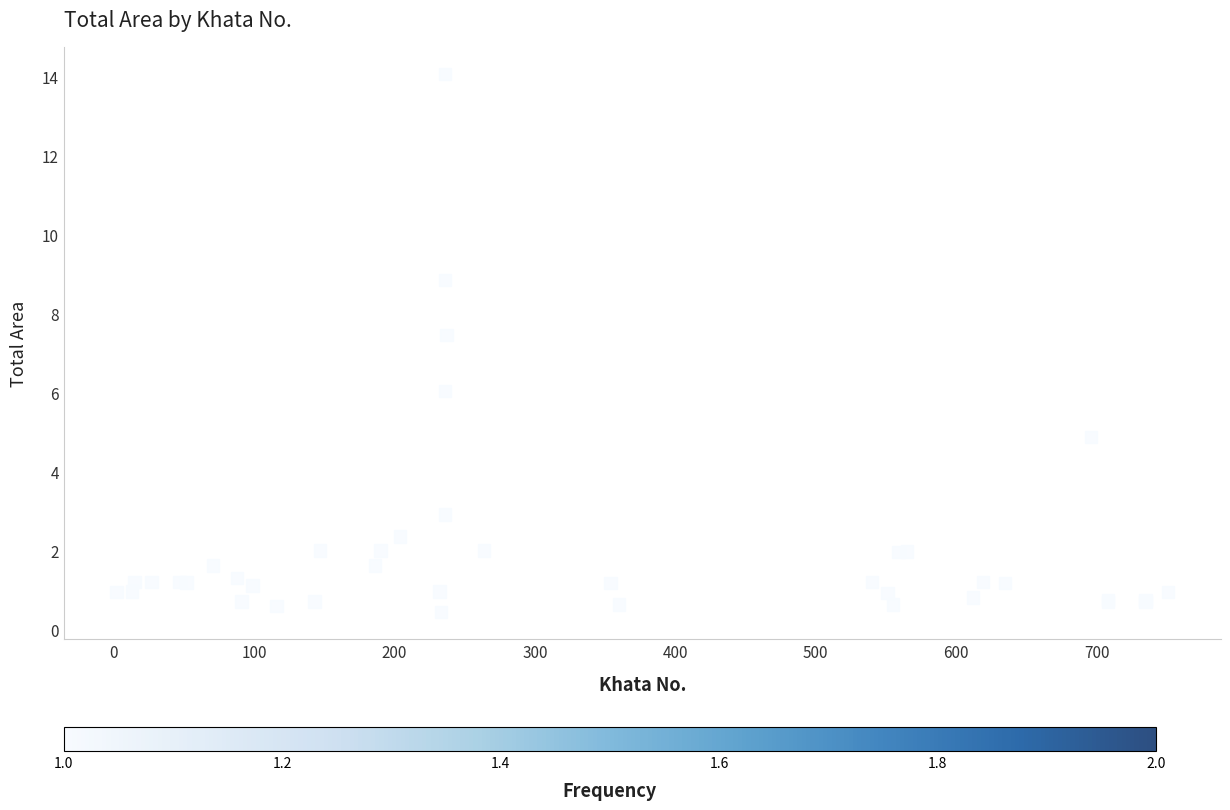

What Y value in the scatter plot is closest to 7?

7.5